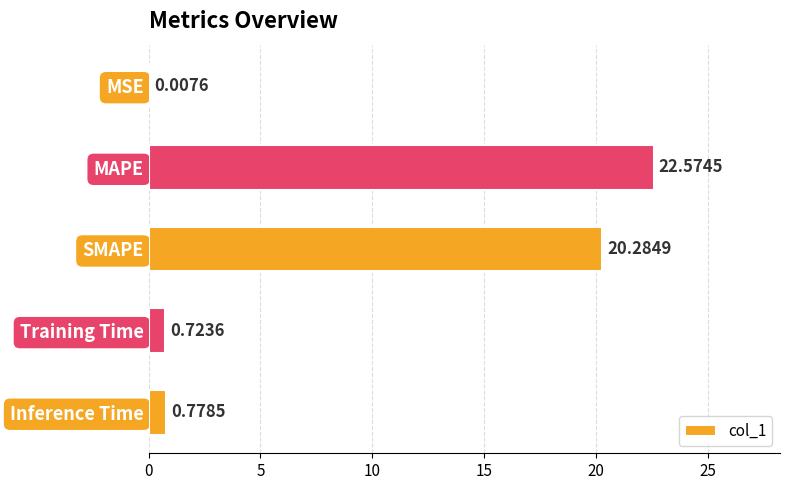

What is the greatest value displayed?

22.6